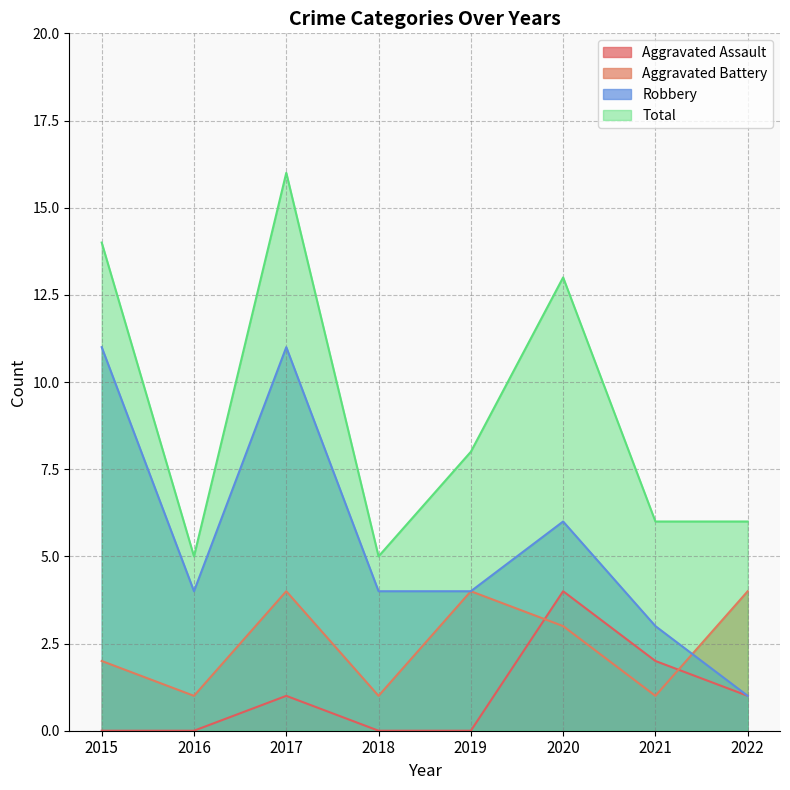

Is the value of Total at 2018 greater than the value of Aggravated Assault at 2022?

Yes